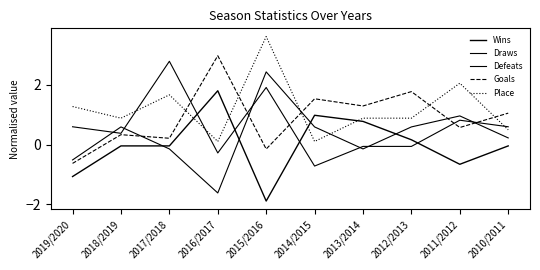

What is the difference between the highest and lowest values at 2014/2015?

2.3